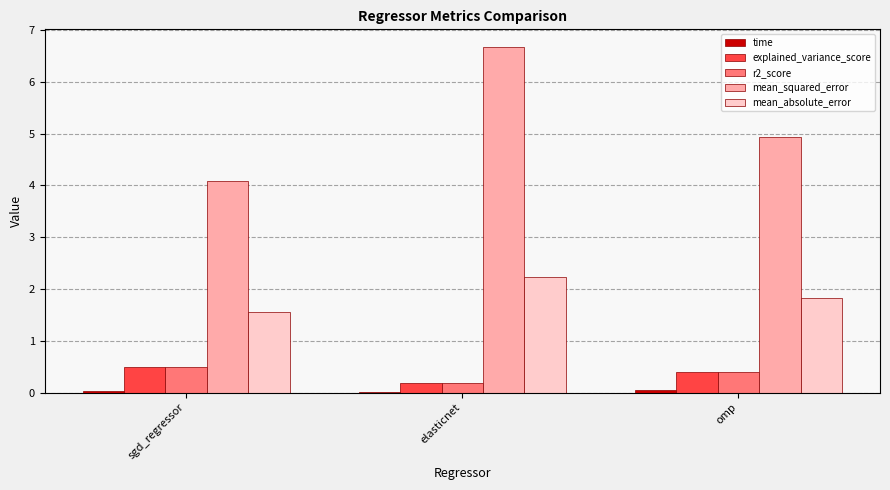

Which series has the largest total across all categories?

mean_squared_error